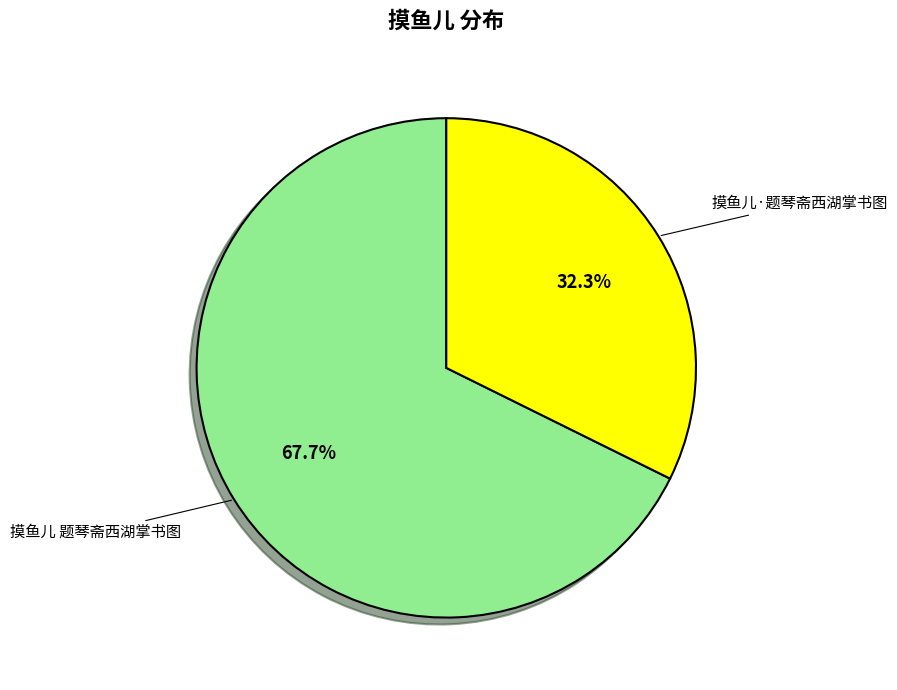

Is there a majority slice in this chart?

Yes